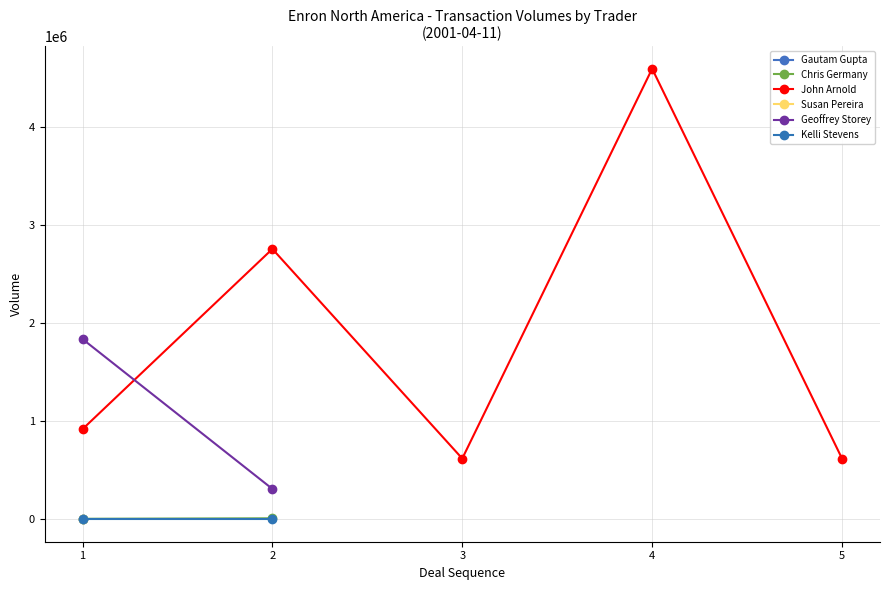

How many interior local peaks does the John Arnold series have?

2